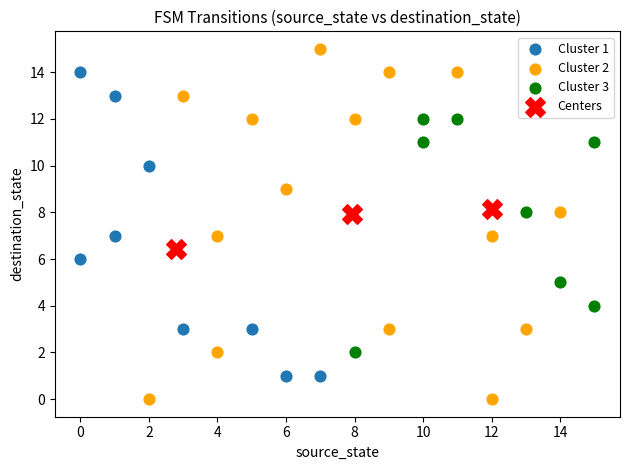

Which series has the widest spread of Y values?

Cluster 2